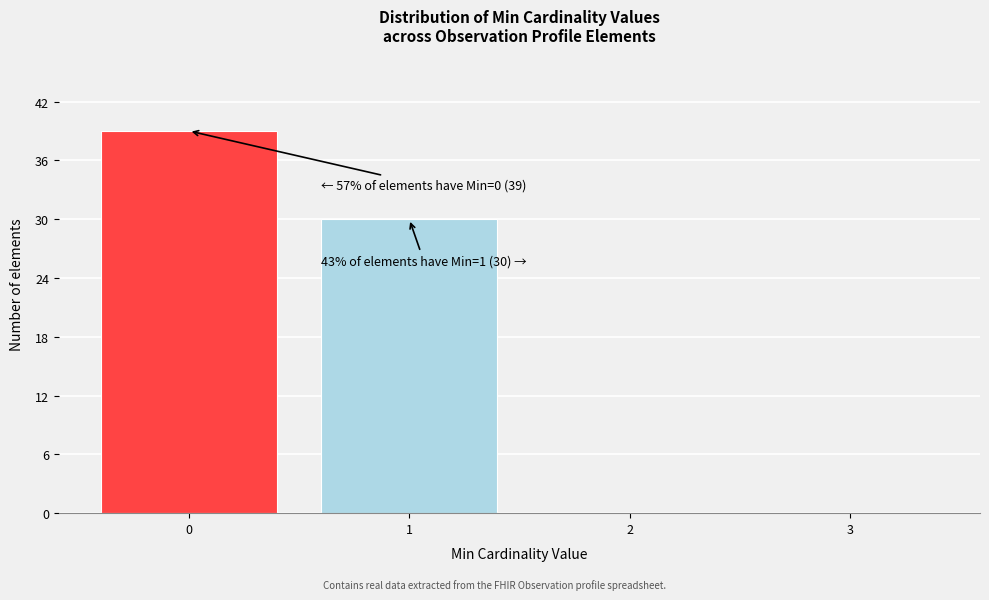

Over which range of the x-axis is the bar tallest?

-0.5 to 0.5